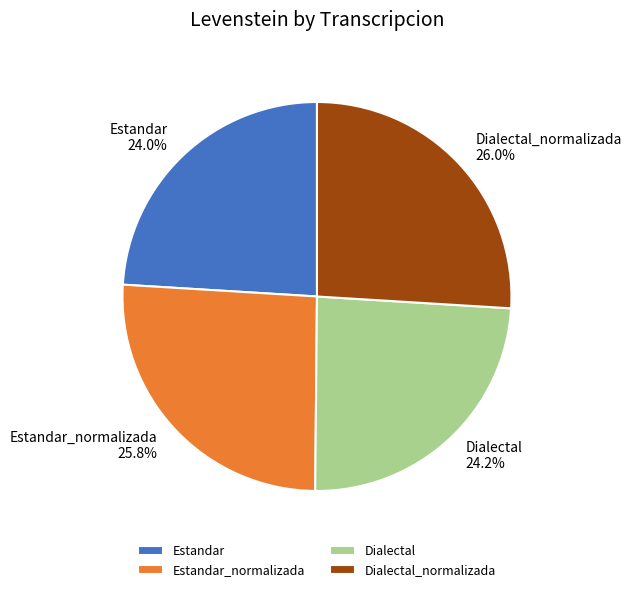

To the nearest percent, what portion does Dialectal_normalizada represent?

26%